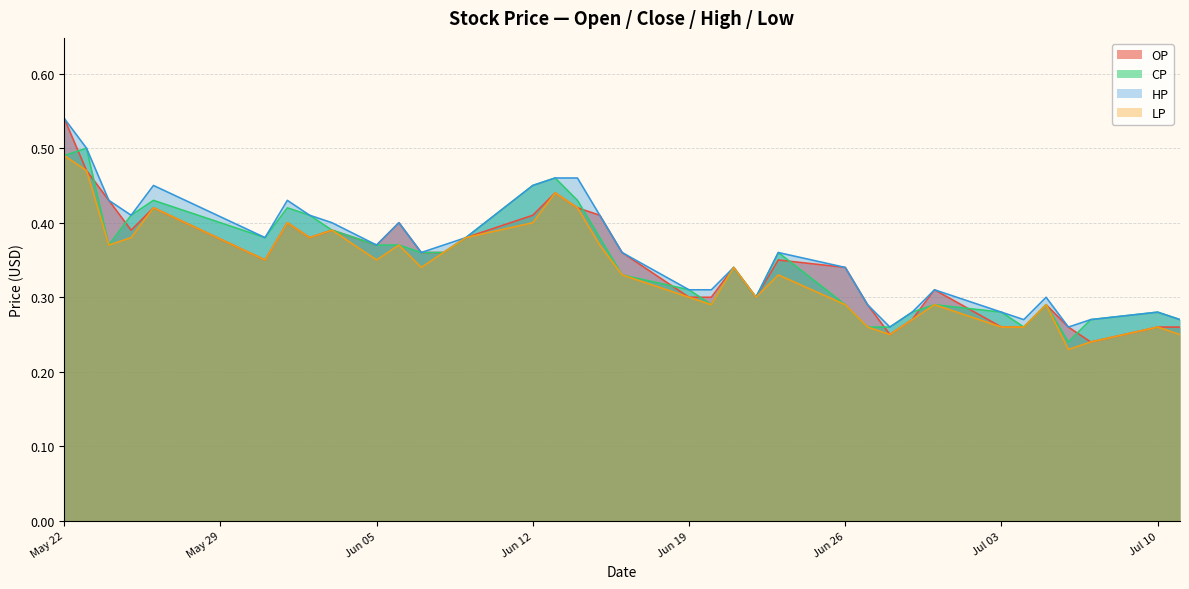

The CP series shows 0.4 at 2017-05-25. True or false?

True